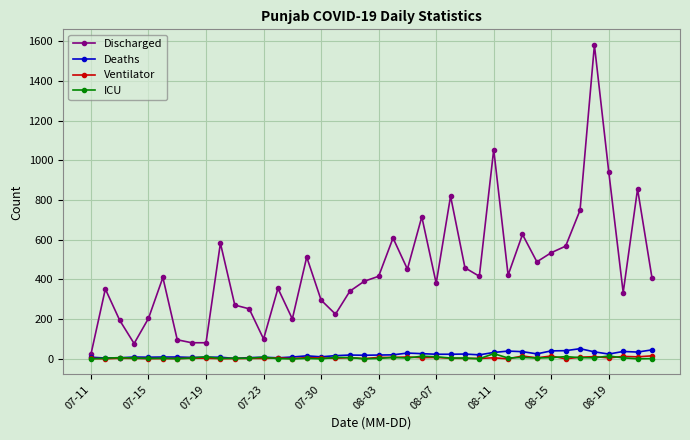

What is the greatest value displayed?

1582